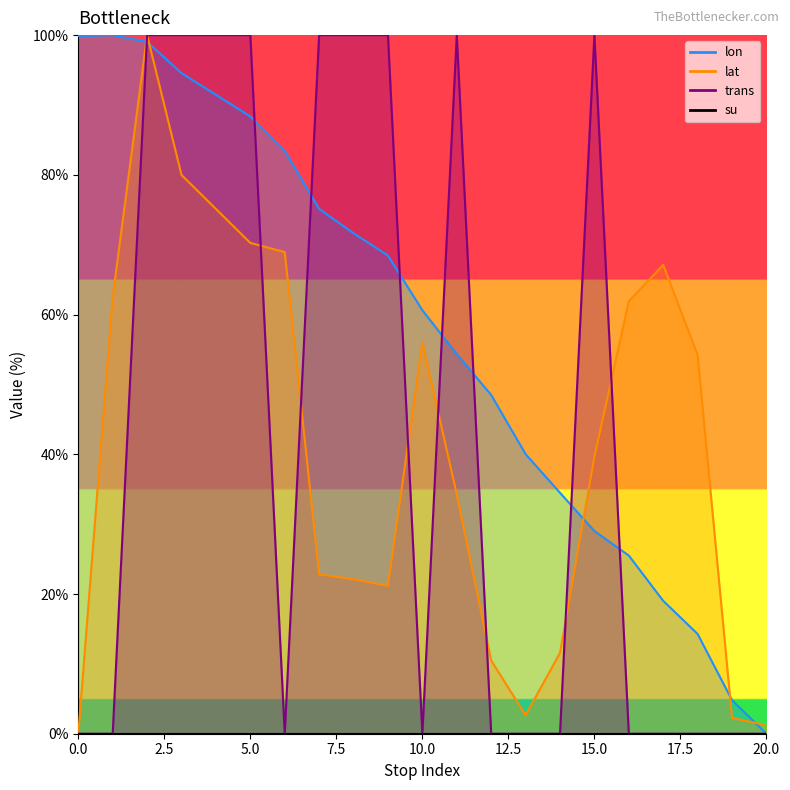

At which label is lon closest to 50?

12